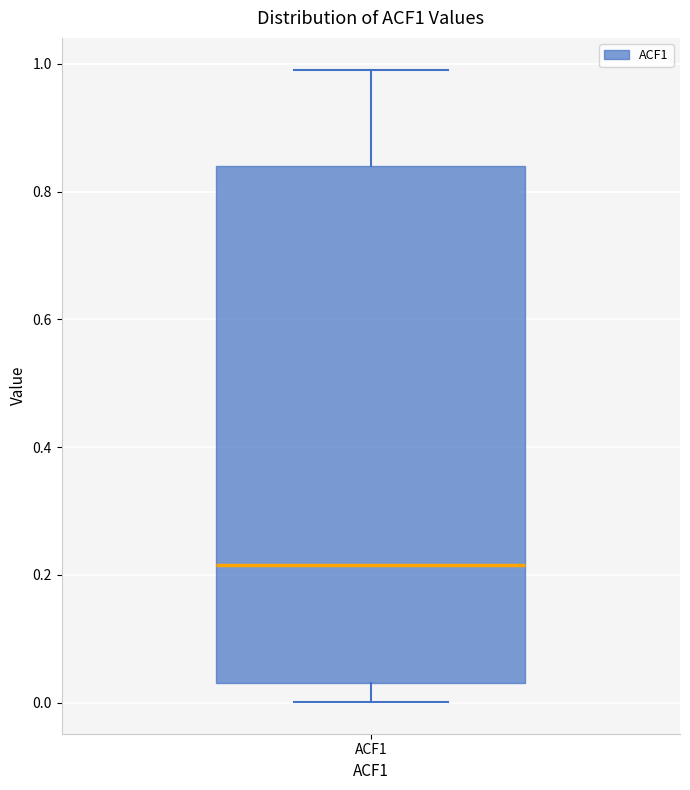

Transcribe this box plot: give where the median line is, the range the box spans, and where the two whiskers end, as read against the y-axis. The values are not printed on the chart, so give them approximately, as read against the axis.

median 0.22, box 0.04 to 0.84, whiskers 0.00 to 1.00